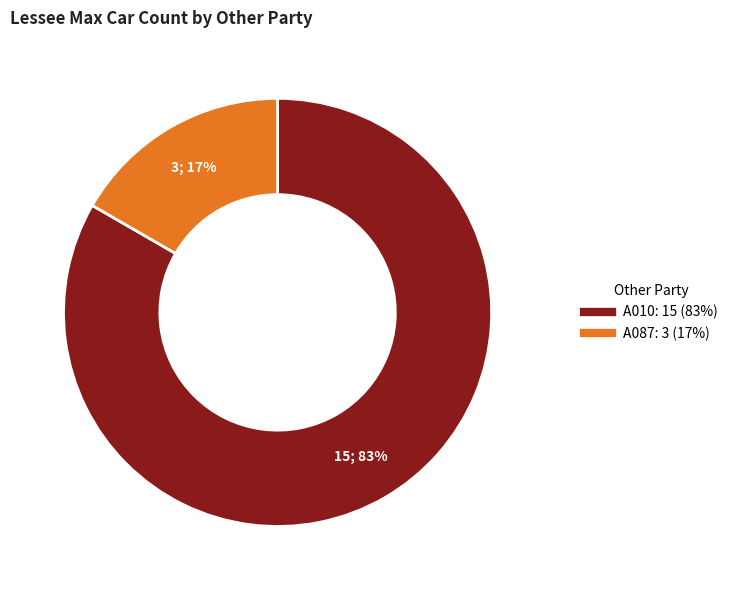

The A087 slice represents 5% of the pie. True or false?

False